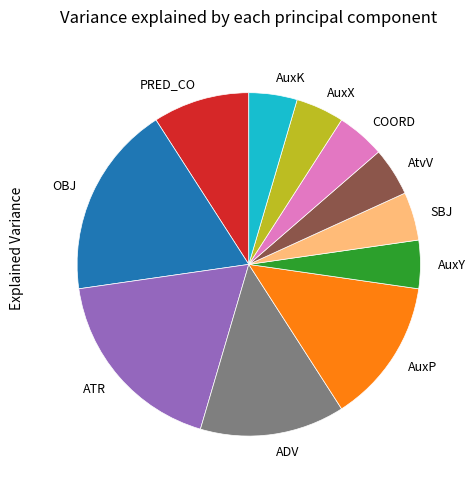

Is it true that ADV is 25% of the pie?

False